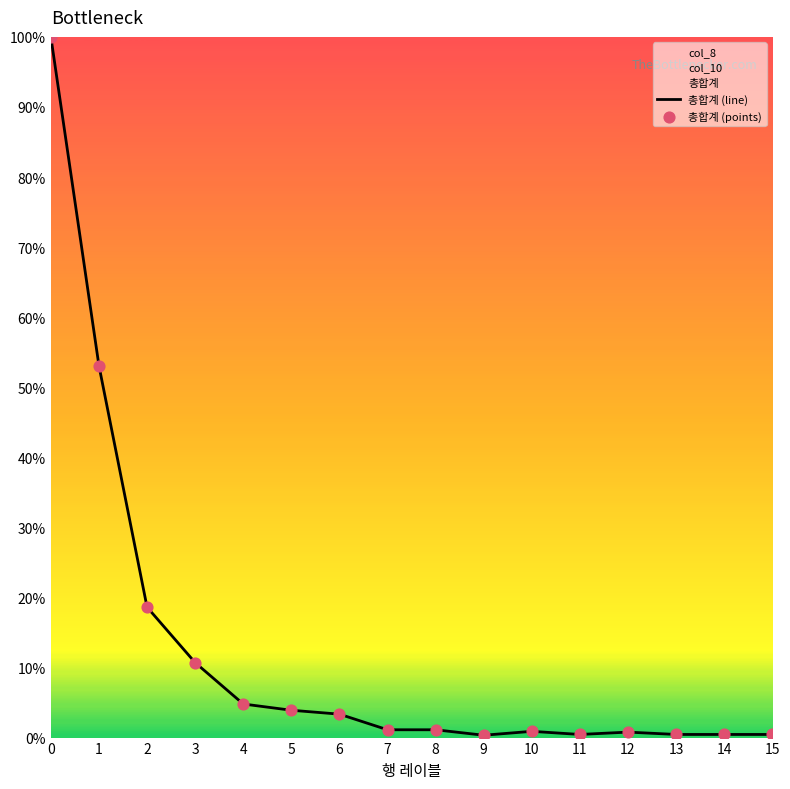

Which series has the largest total across all categories?

총합계 (line)